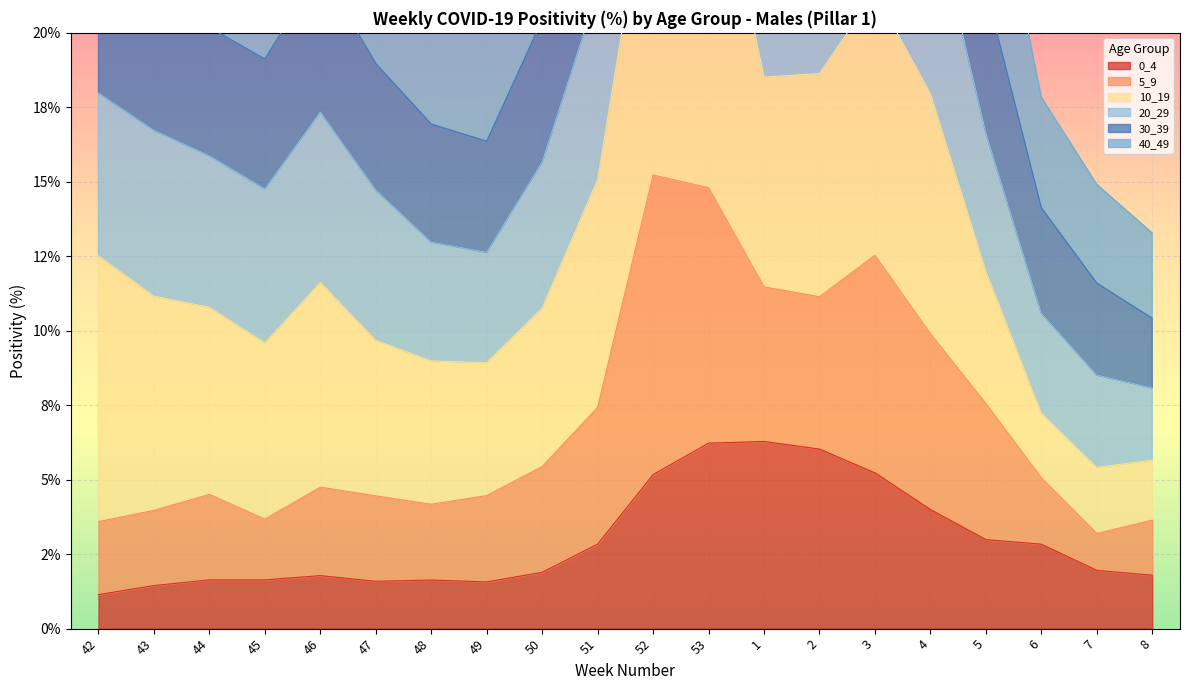

What is the label of the 2nd point from the left?

43